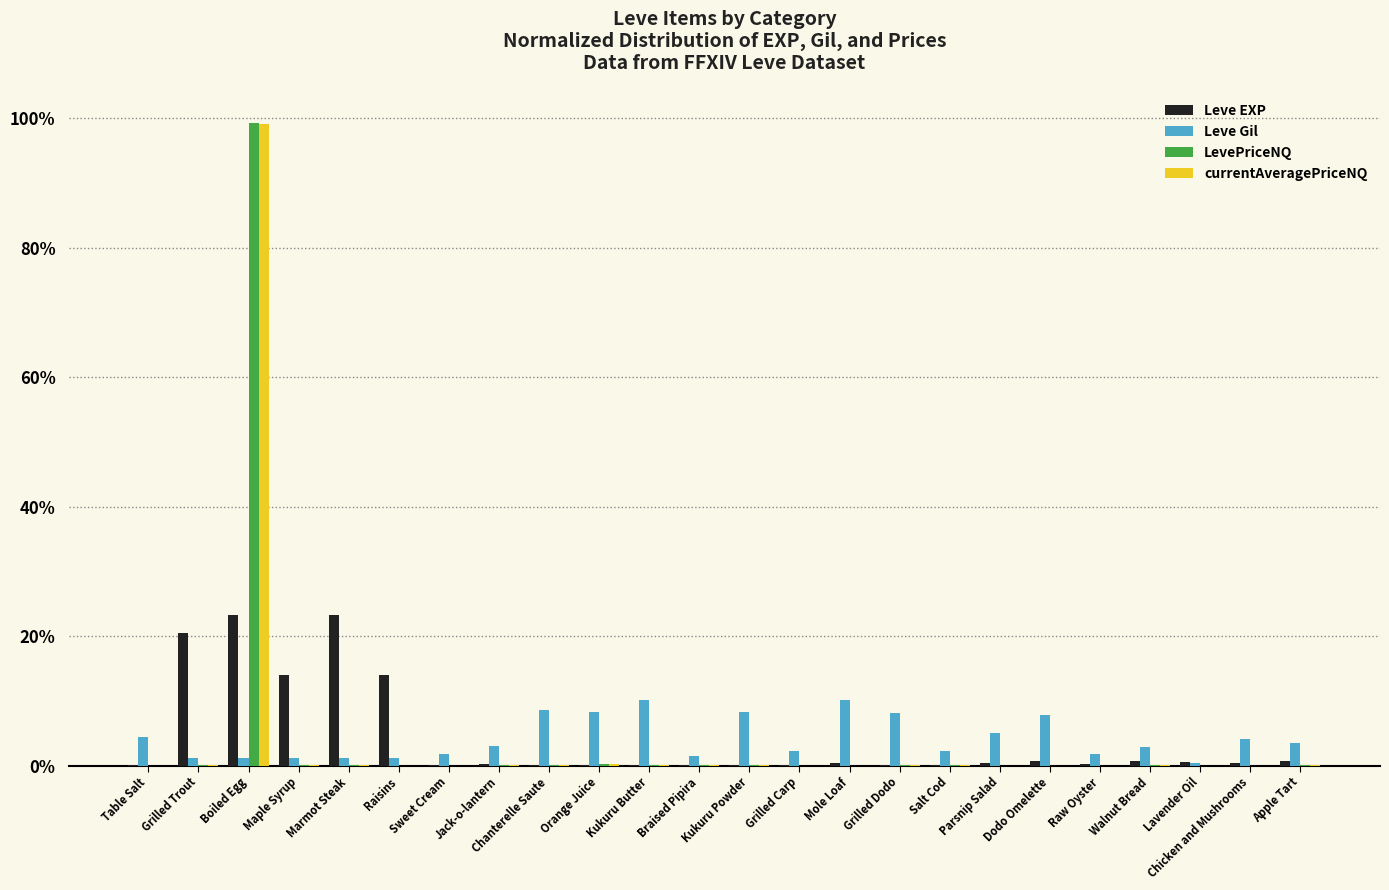

What is the total value across all series at Grilled Trout?

21.9